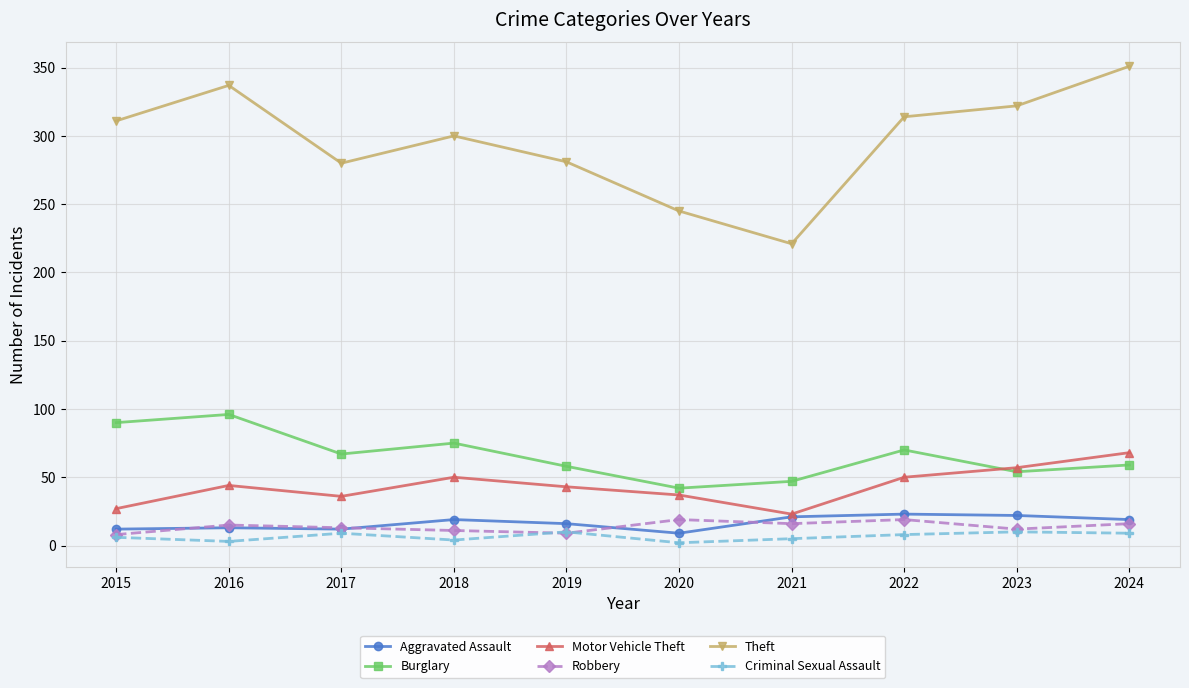

How many categories are shown in the chart?

10